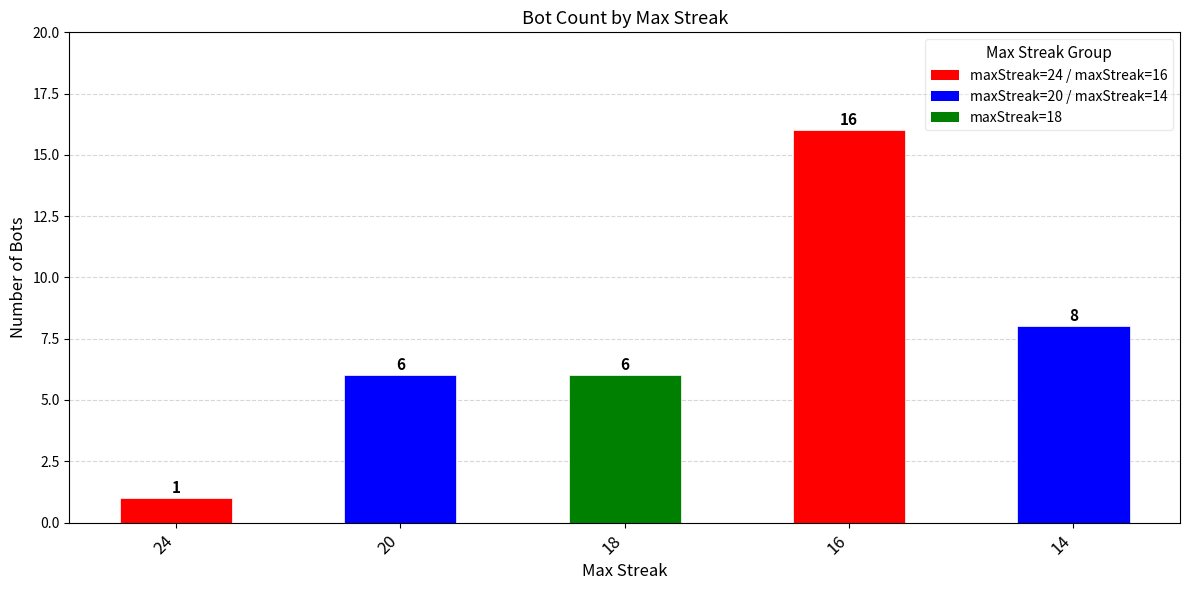

Does the chart contain any negative values?

No